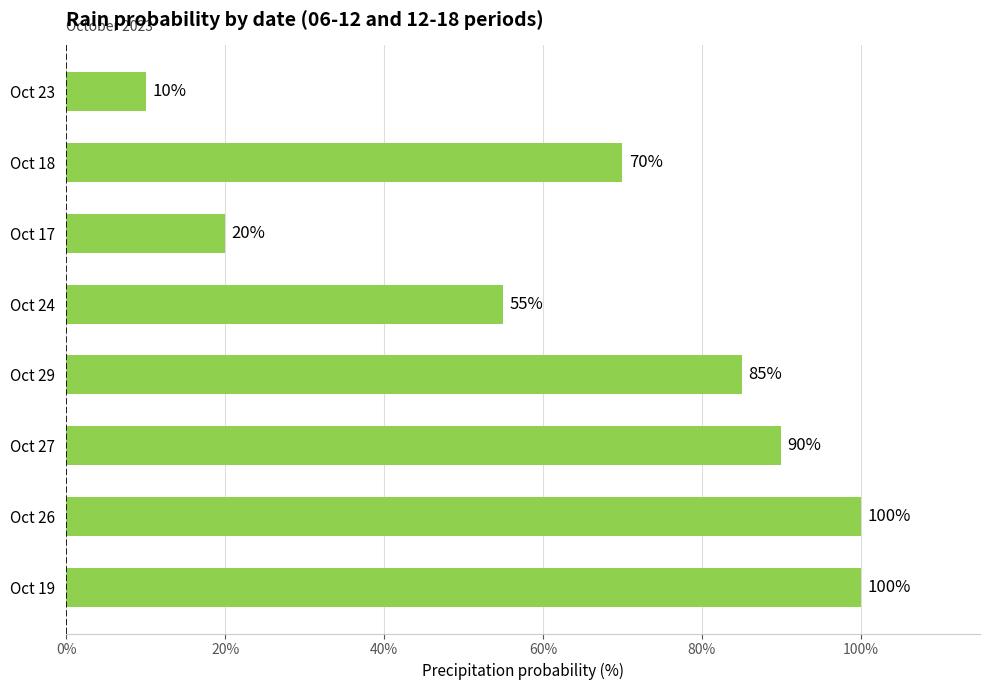

What is the smallest value displayed?

10